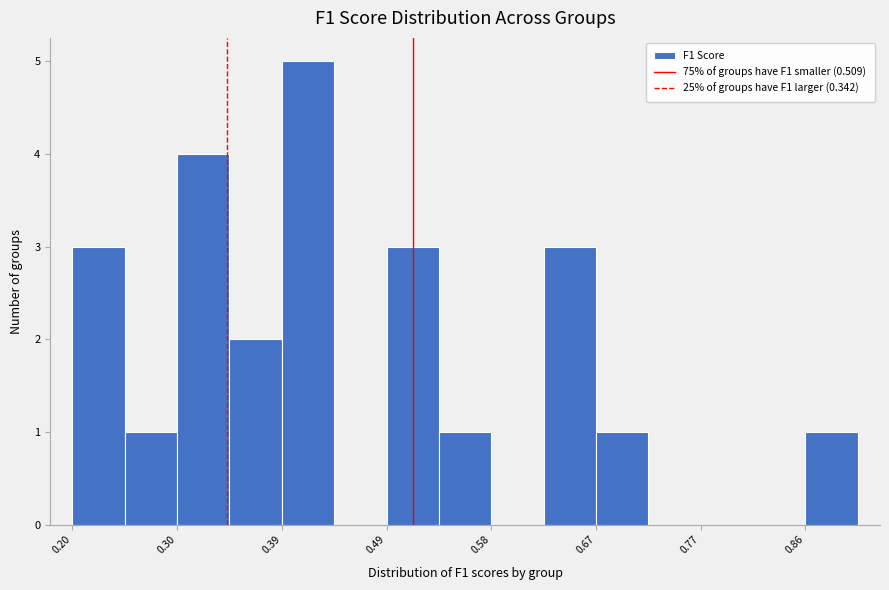

Reading left to right, transcribe this chart: for each bar, give the range it covers on the x-axis and its height. Neither the bar edges nor the heights are printed on the chart, so give them approximately, as read against the axes.

0.20 to 0.25: 3
0.25 to 0.30: 1
0.30 to 0.35: 4
0.35 to 0.39: 2
0.39 to 0.44: 5
0.44 to 0.49: 0
0.49 to 0.53: 3
0.53 to 0.58: 1
0.58 to 0.63: 0
0.63 to 0.67: 3
0.67 to 0.72: 1
0.72 to 0.77: 0
0.77 to 0.81: 0
0.81 to 0.86: 0
0.86 to 0.91: 1